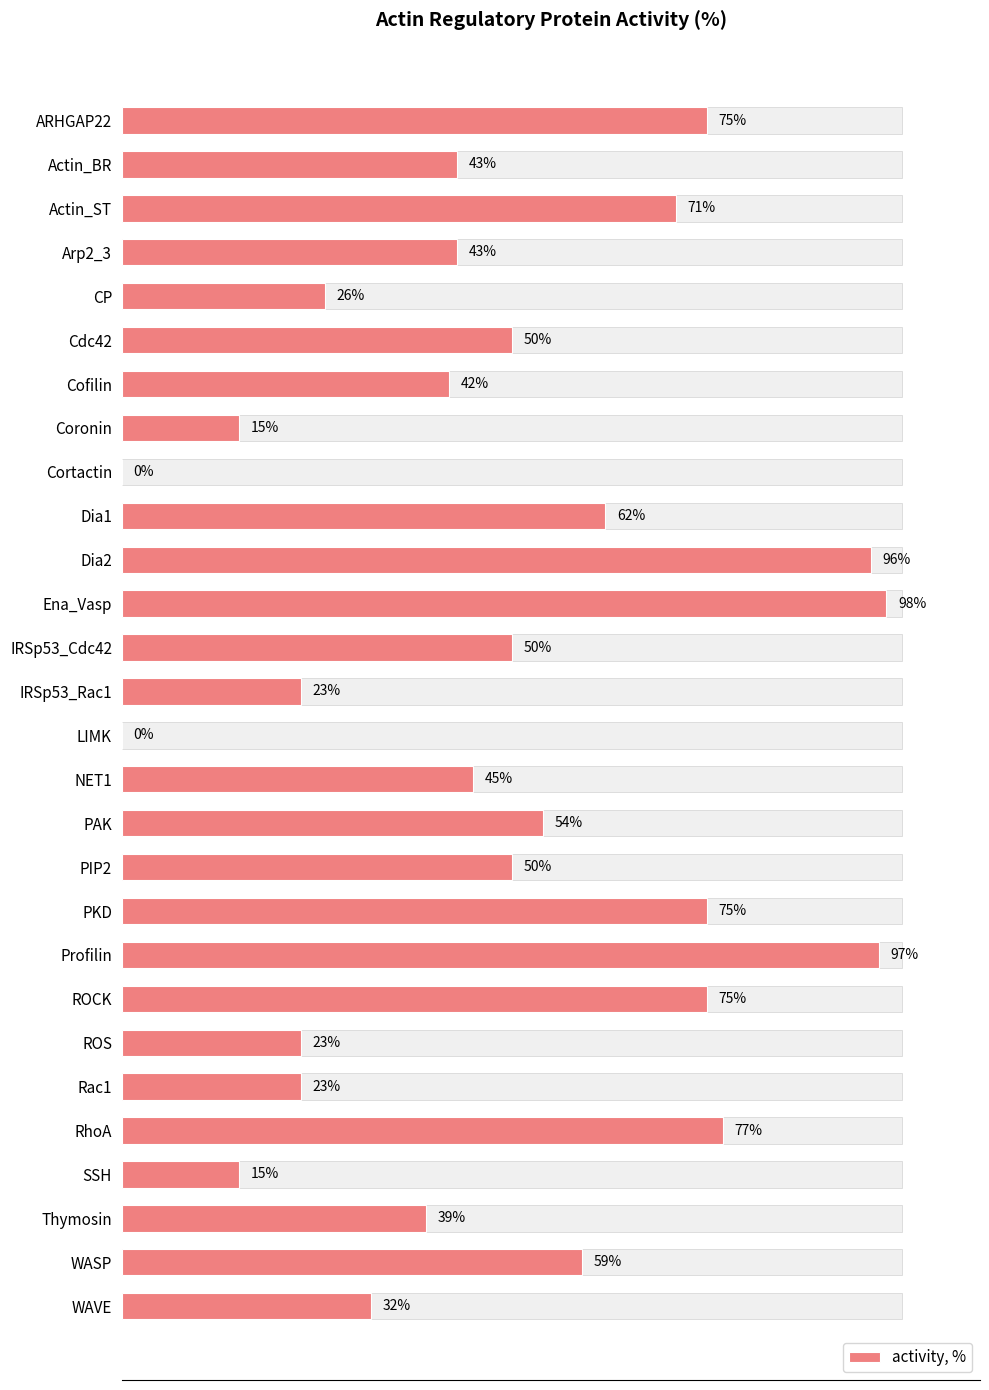

What is the sum of the values at ROS and Ena_Vasp?

121